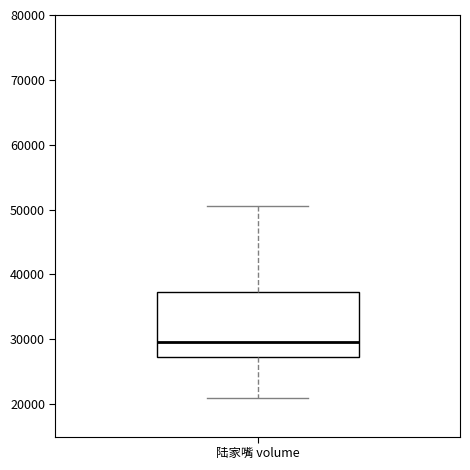

Transcribe this box plot: give where the median line is, the range the box spans, and where the two whiskers end, as read against the y-axis. The values are not printed on the chart, so give them approximately, as read against the axis.

median 30000, box 27000 to 37000, whiskers 21000 to 51000